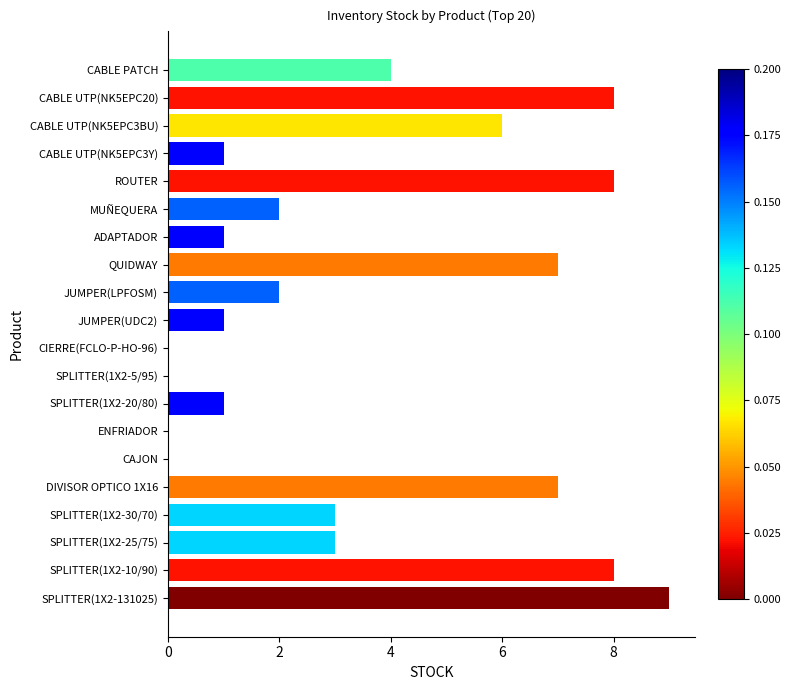

Between SPLITTER(1X2-131025) and QUIDWAY, which is larger?

SPLITTER(1X2-131025)